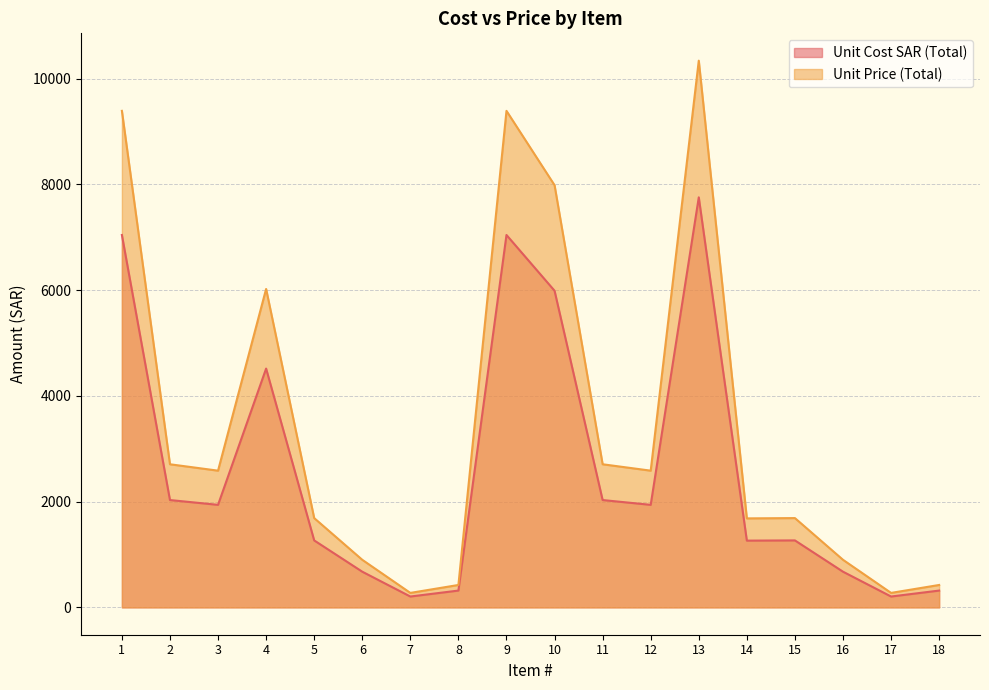

Which label corresponds to the largest value in the chart?

13